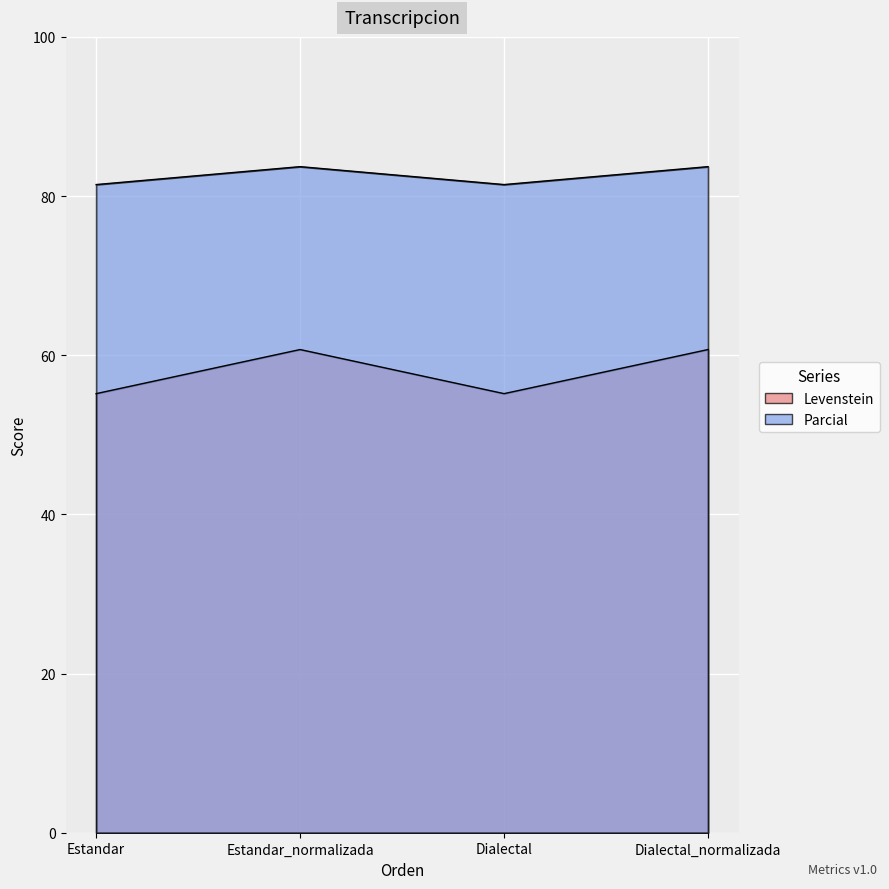

What is the label of the 2nd point from the right?

Dialectal